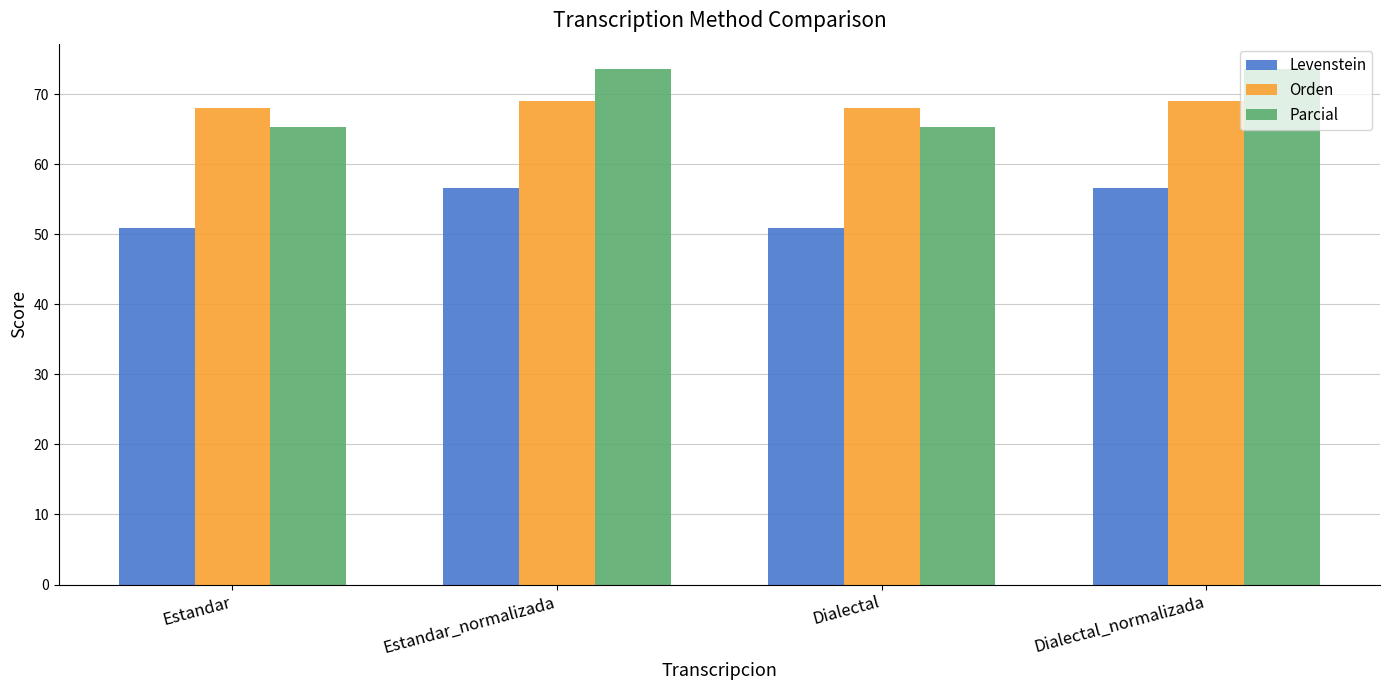

At Dialectal_normalizada, list the series in order from smallest to largest.

Levenstein, Orden, Parcial